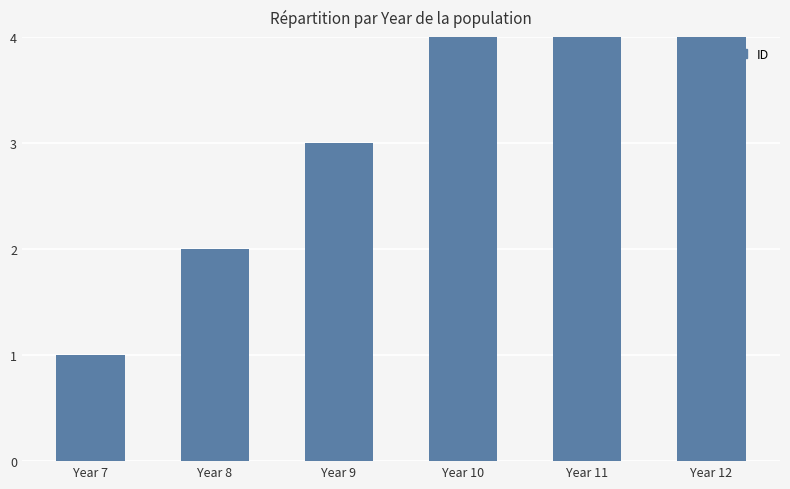

How many values exceed 4?

2